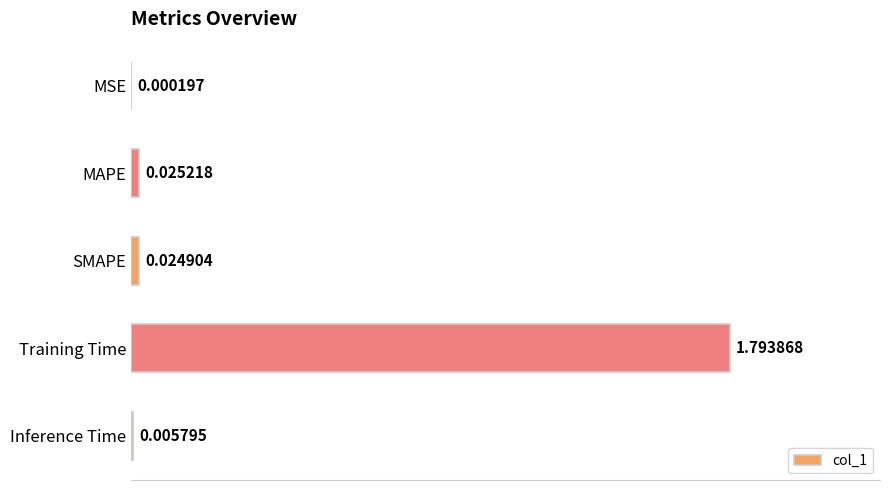

Between SMAPE and MAPE, which is larger?

MAPE